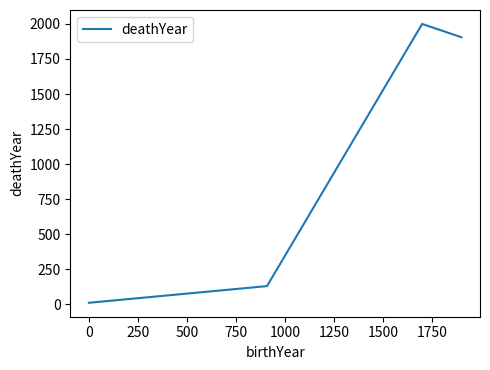

Does the chart display data point markers on the line(s)?

No